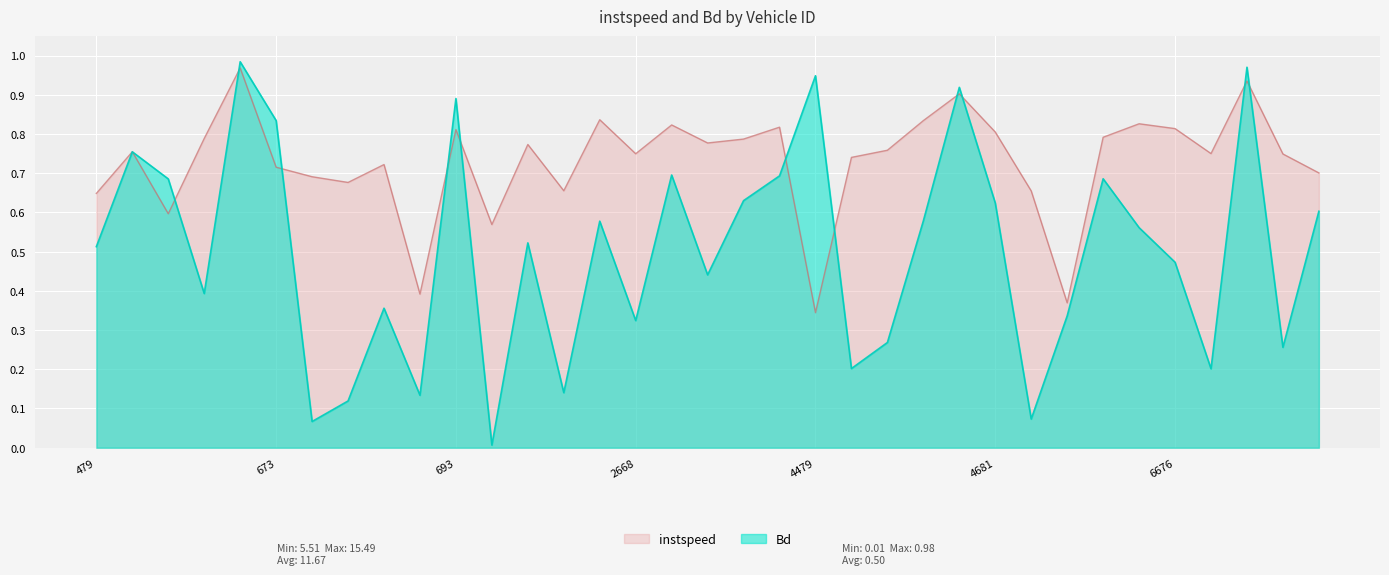

What is the sum of the Bd values at 6779 and 2673?

1.7